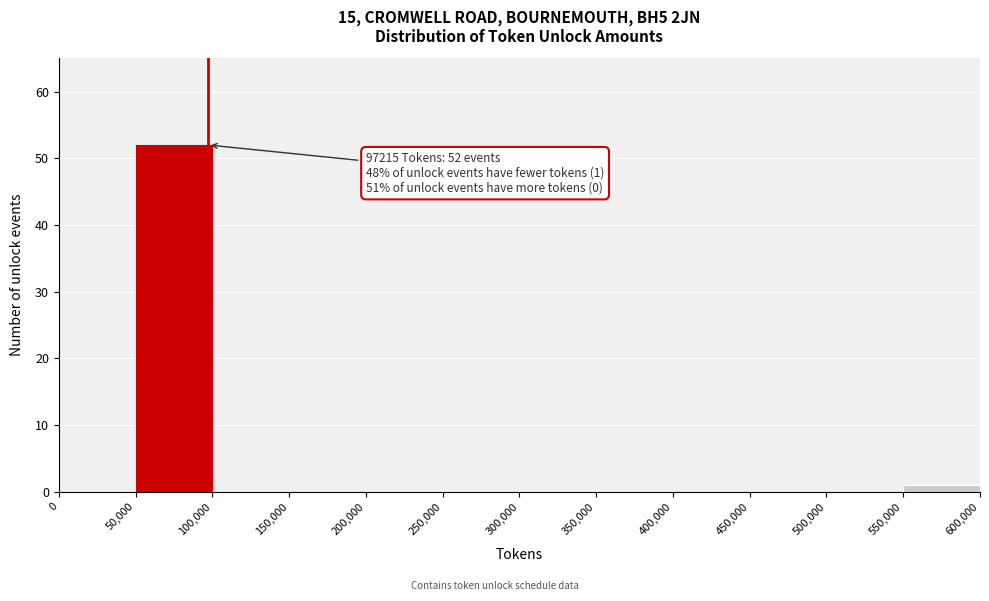

Which range on the x-axis has the tallest bar?

50,000 to 100,000